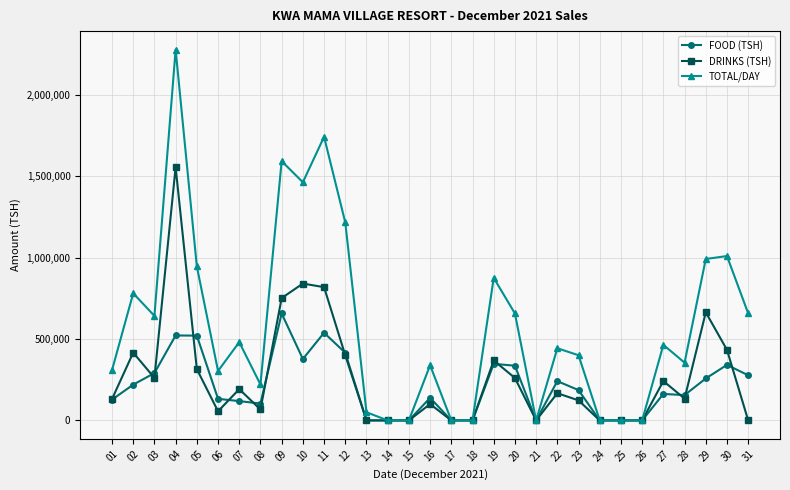

Count the number of data series in this chart.

3